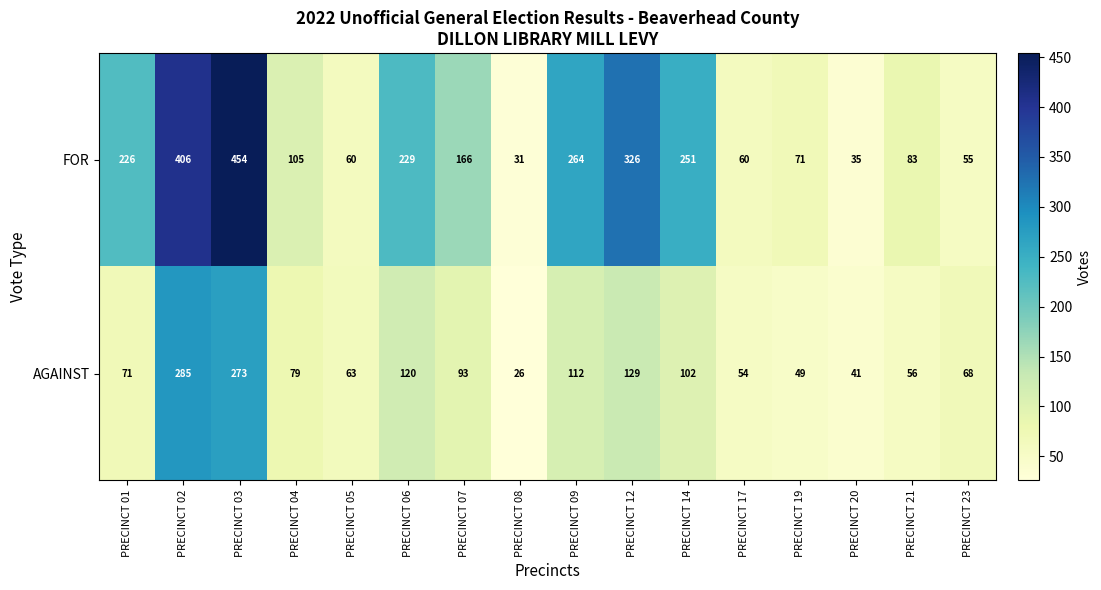

At PRECINCT 19, list the series in order from smallest to largest.

AGAINST, FOR